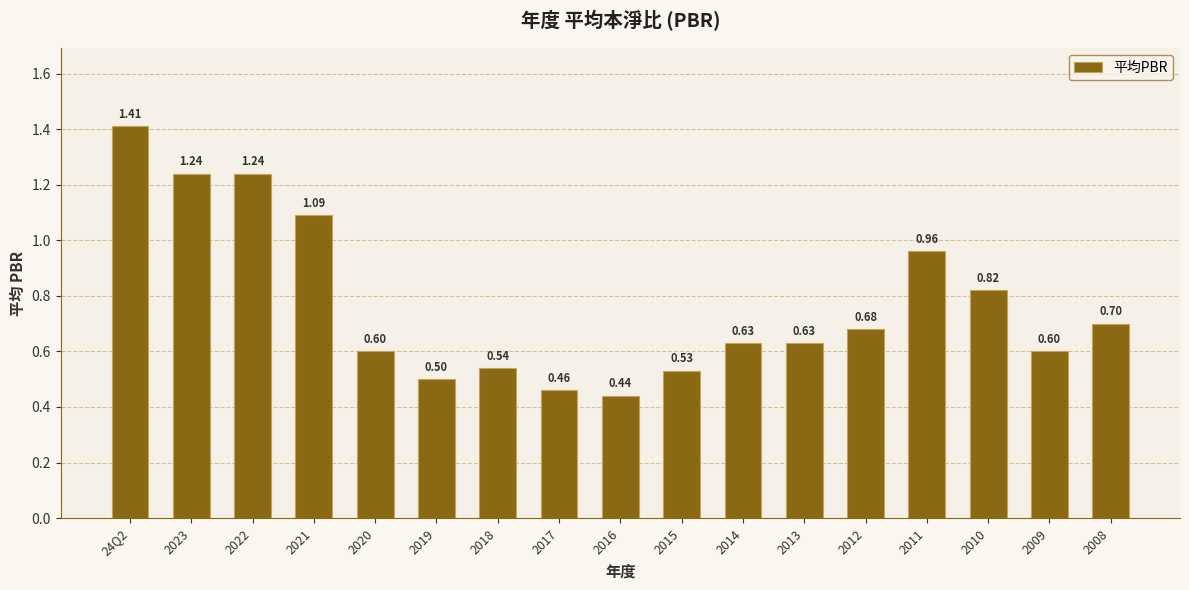

What is the sum of the values at 2021 and 2015?

1.6